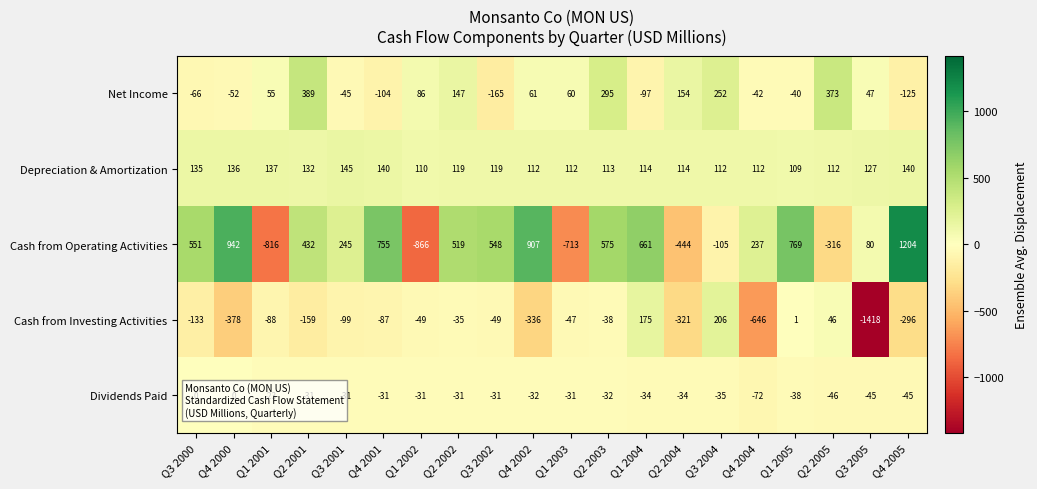

What is the greatest value displayed?

1204